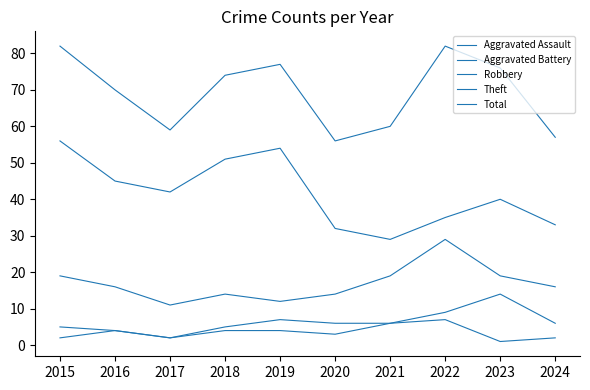

In Total, how many points are lower than both neighbors (excluding endpoints)?

2